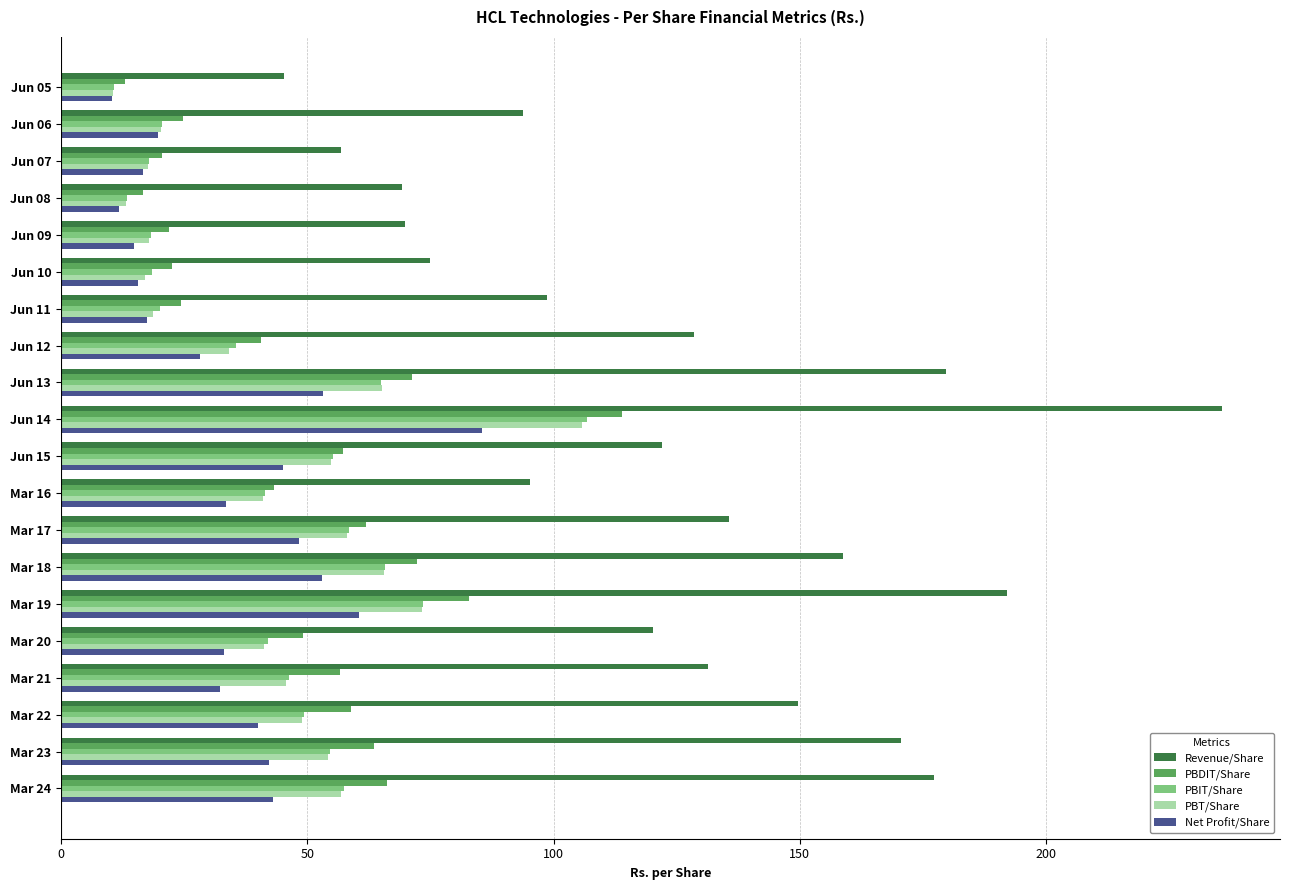

What is the difference between the Revenue/Share values at Jun 13 and Jun 11?

81.0